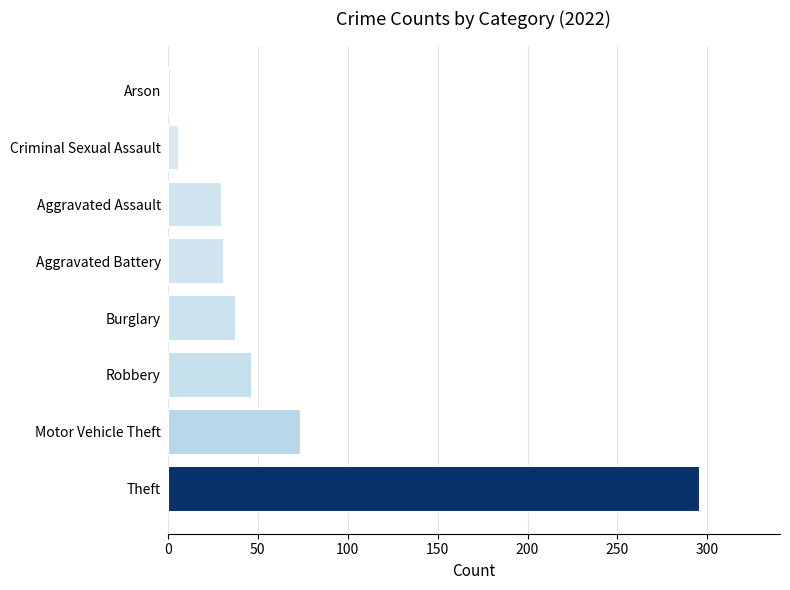

Which has a higher value, Motor Vehicle Theft or Robbery?

Motor Vehicle Theft